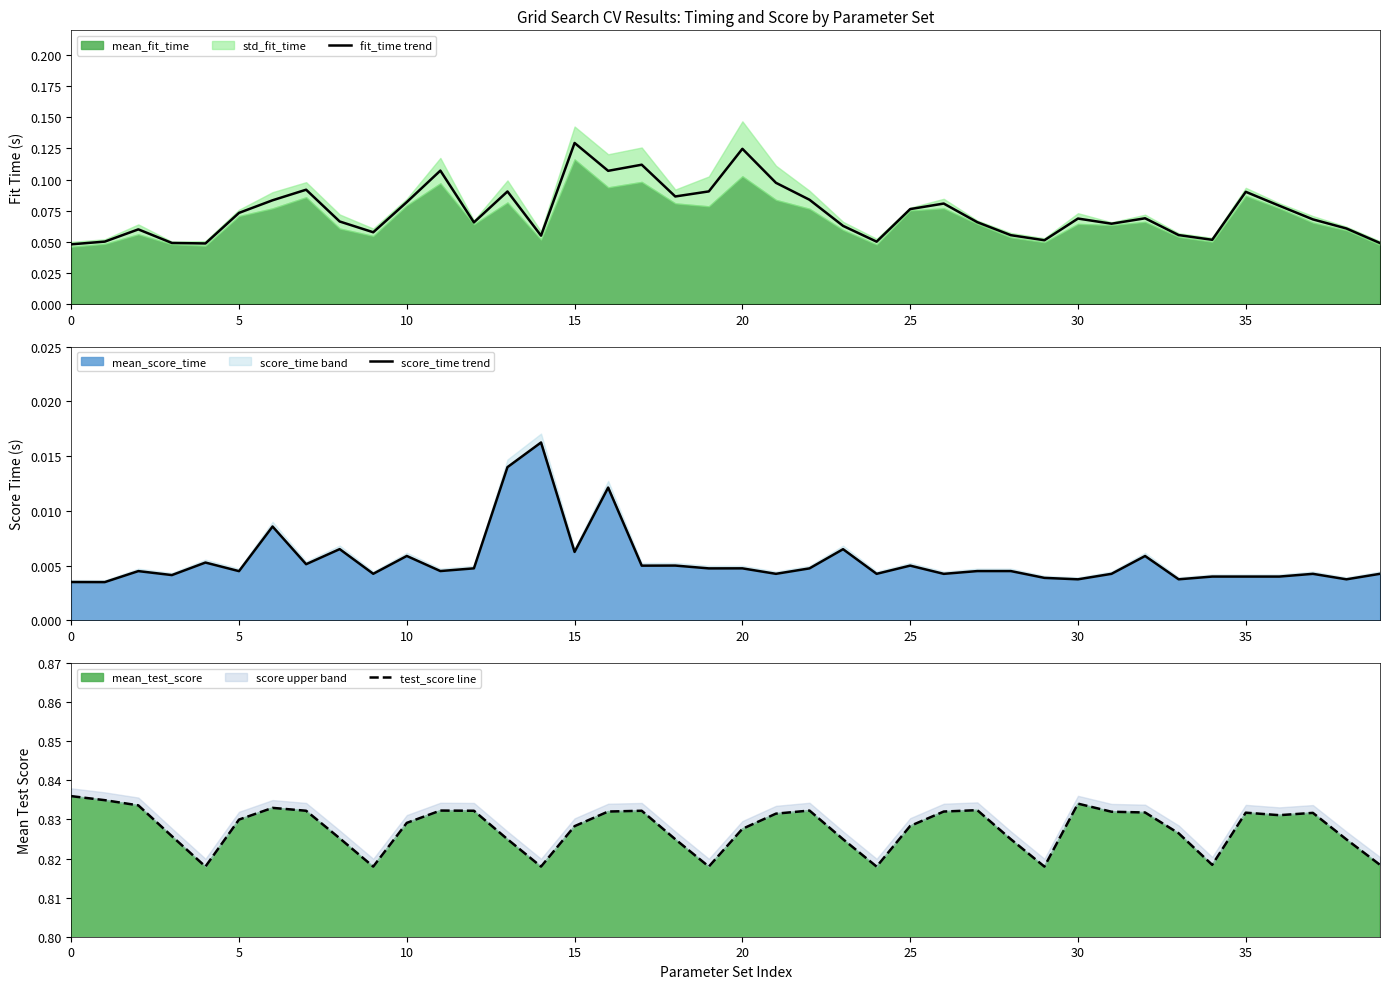

What is the sum of the fit_time trend values at 21 and 15?

0.2